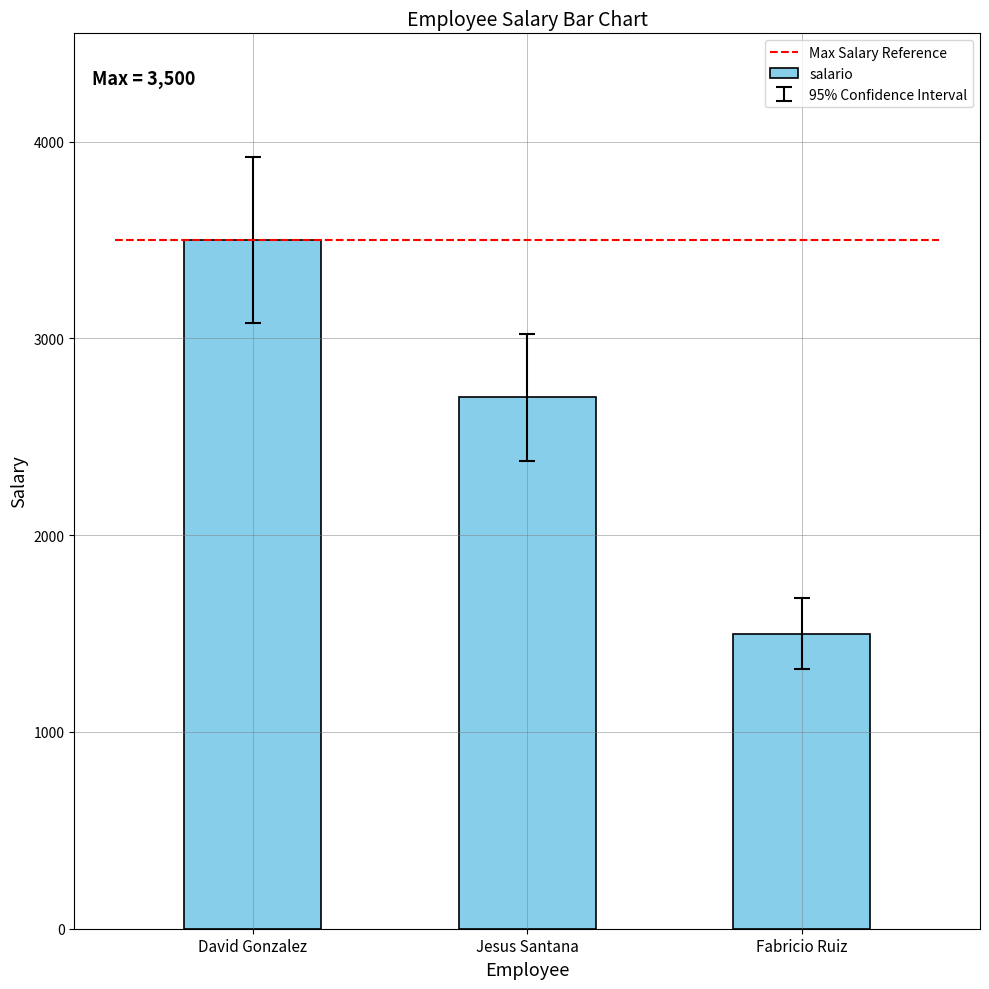

Are the bars horizontal?

No